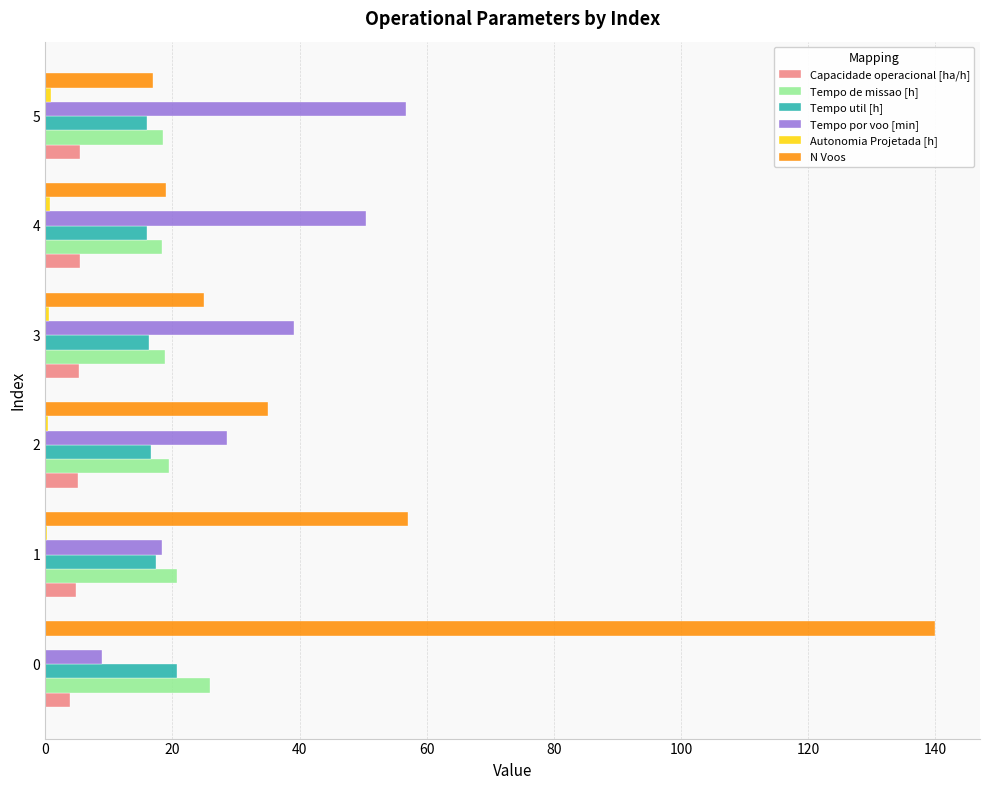

What is the average value of the Tempo de missao [h] series?

20.3